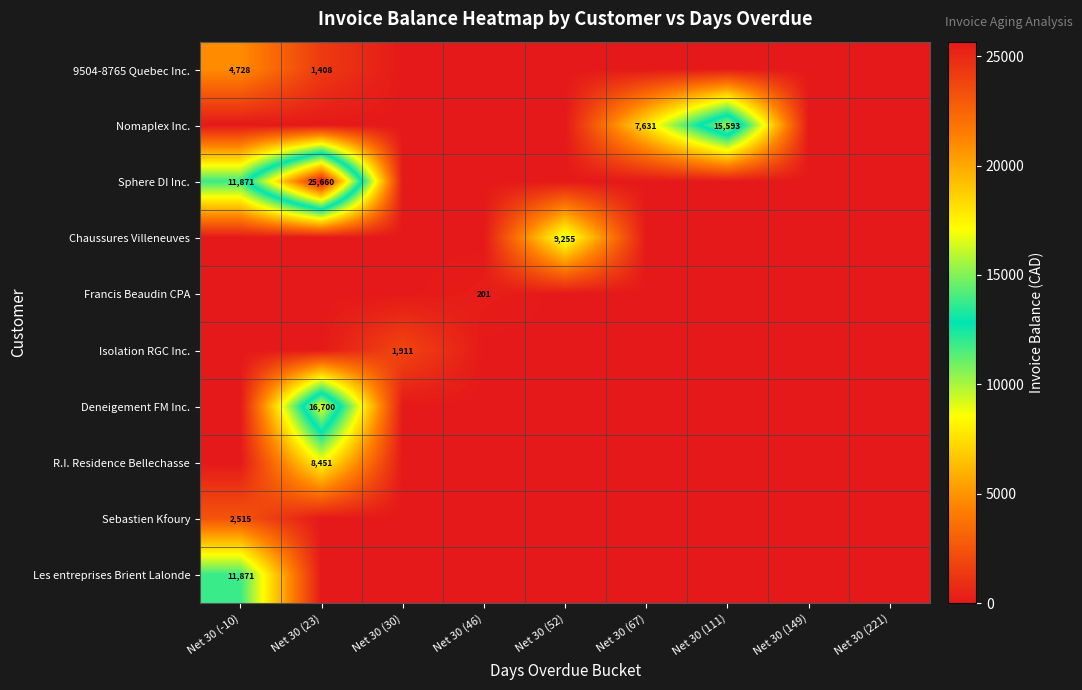

Which series changed the most between Net 30 (46) and Net 30 (149)?

Francis Beaudin CPA